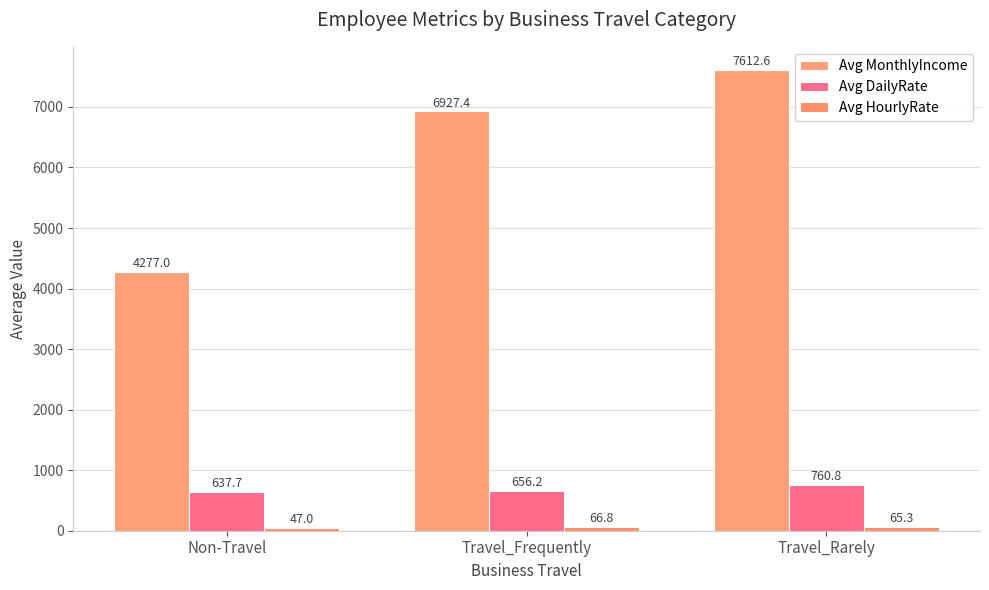

How many data points in Avg DailyRate are above 656?

2